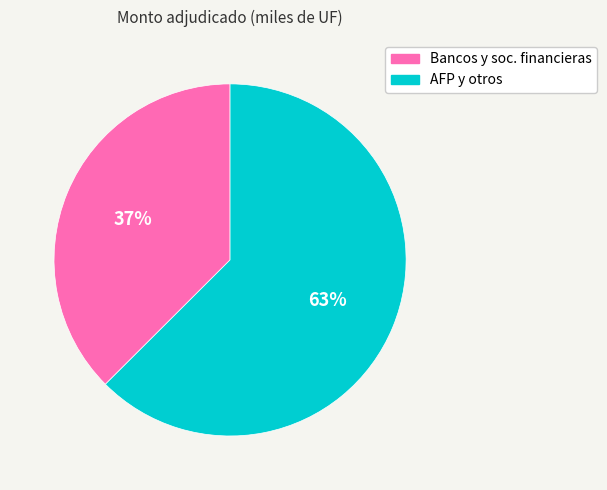

What percentage is the AFP y otros slice, to the nearest percent?

63%